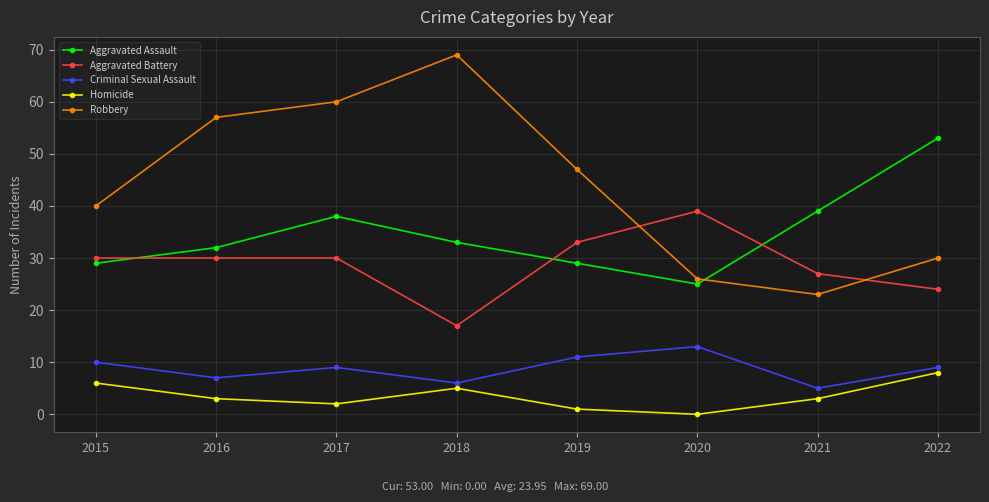

Count the Homicide values in the range 2 to 6.

5